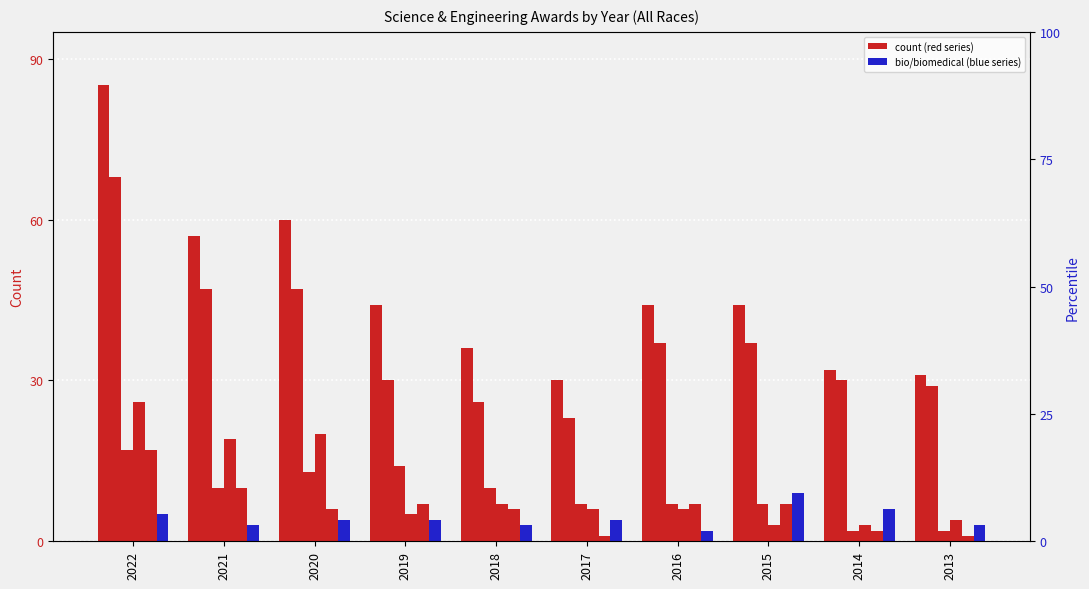

What is the value of the Biological and biomedical sciences bar at the 3rd from the left?

4